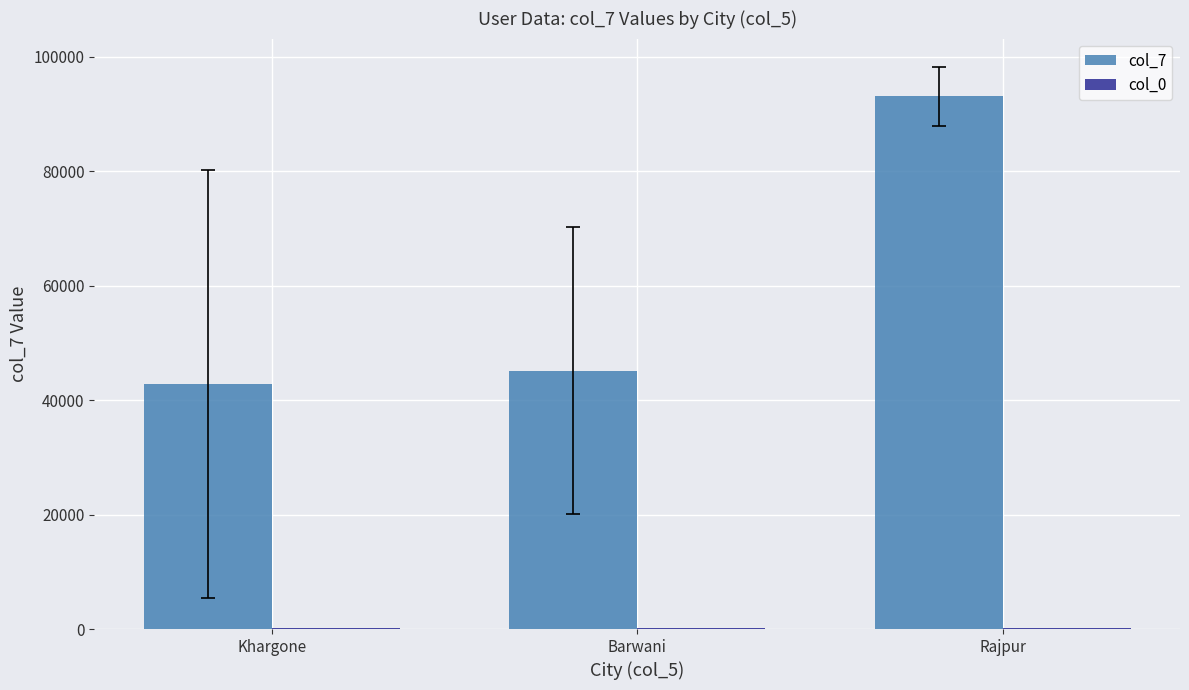

Which series has the largest total across all categories?

col_7